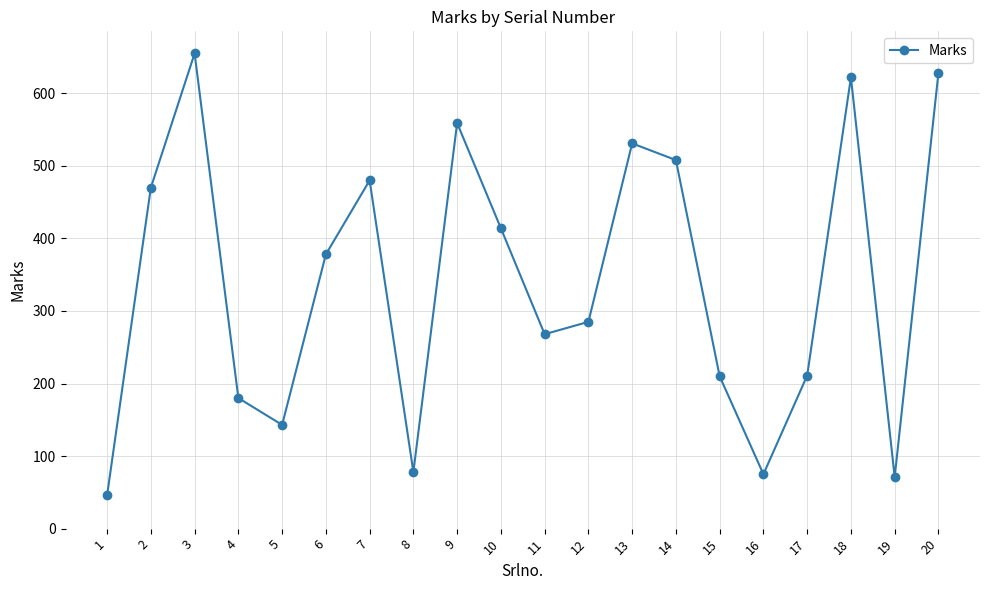

What is the ratio of the value at 5 to the value at 17?

0.7